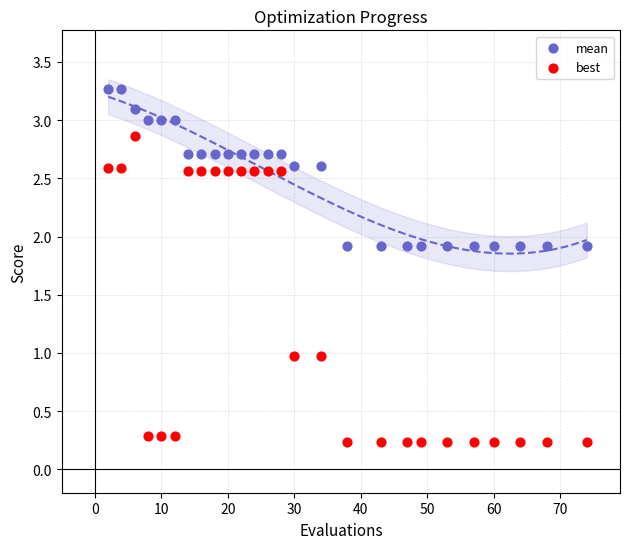

What is the X range (max minus min) for the scatter plot?

72.0